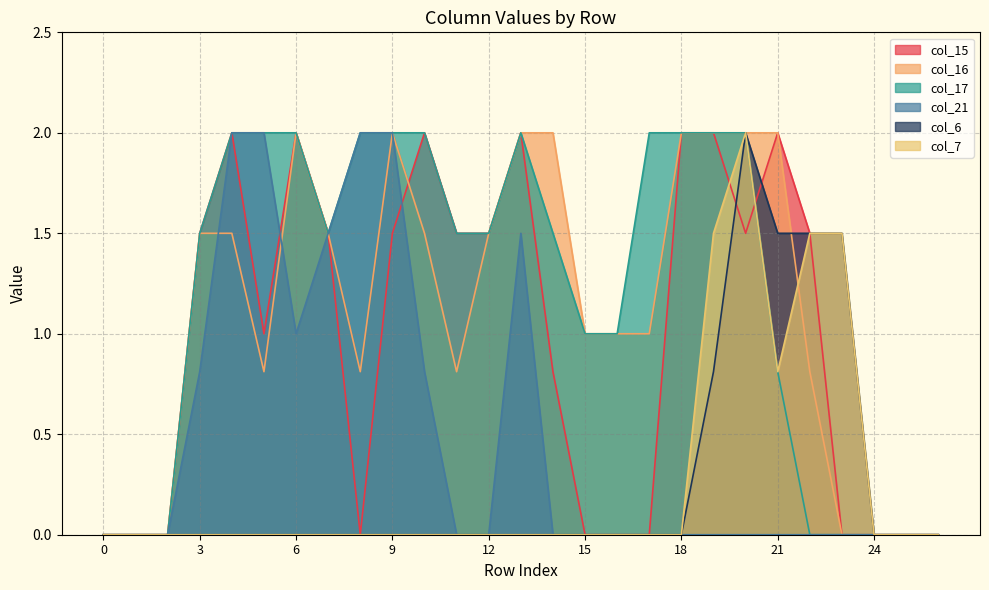

Does the chart have visible grid lines?

Yes